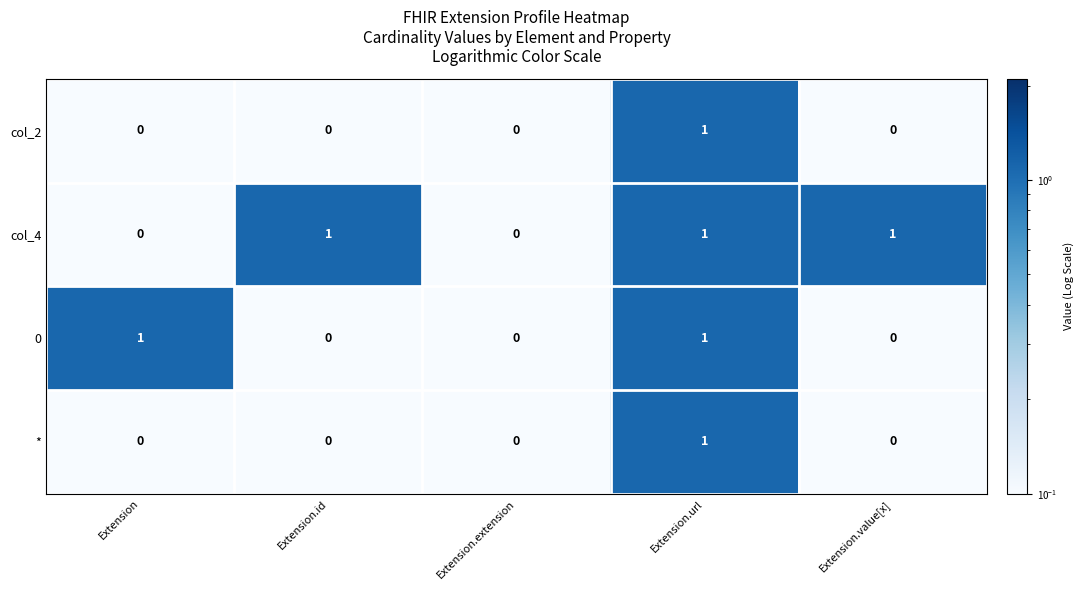

True or false: * has a value of -1 at Extension.id.

False